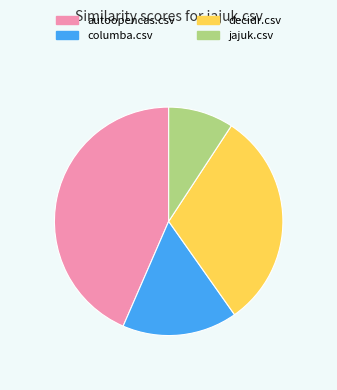

True or false: decidr.csv accounts for 40% of the total.

False